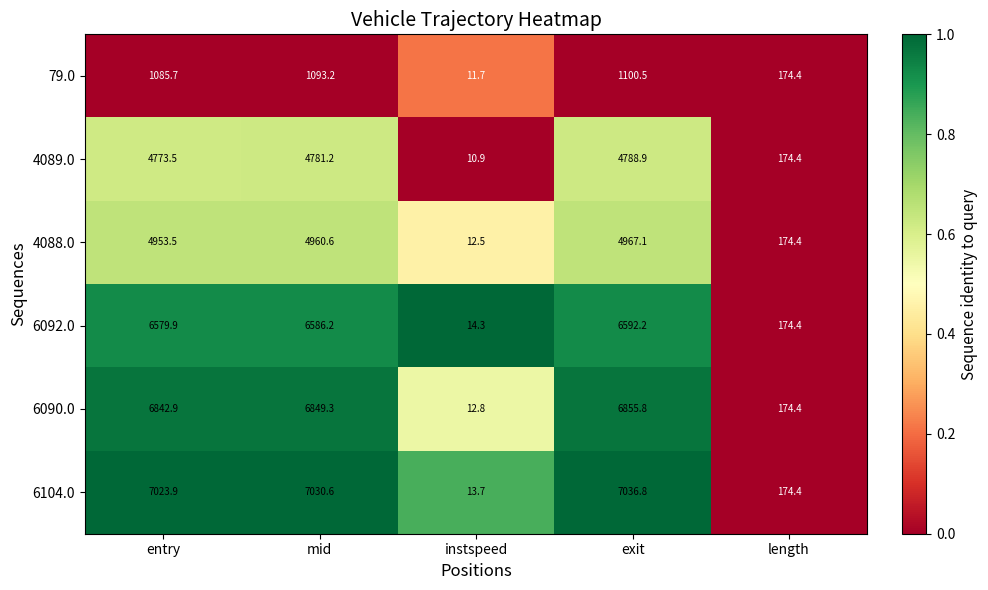

What is the maximum value shown in the chart?

7036.8